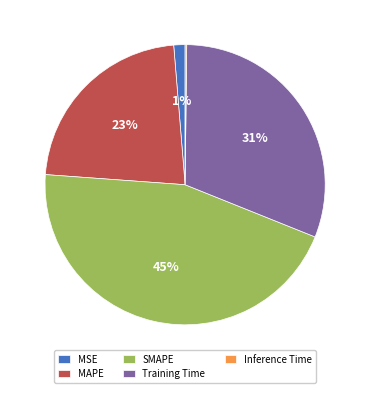

Does any single category account for the majority?

No